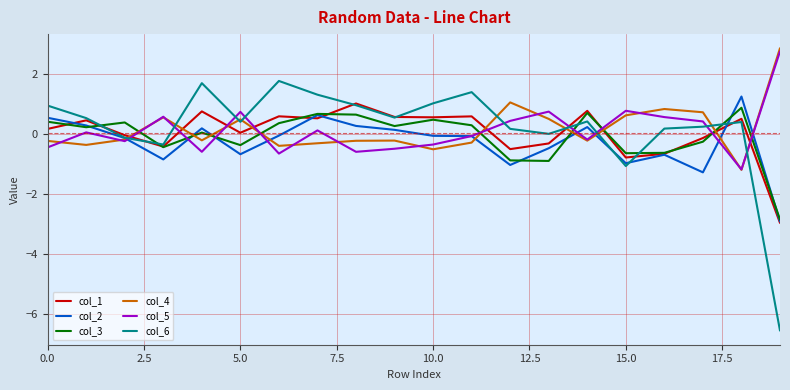

Does the chart have visible grid lines?

Yes